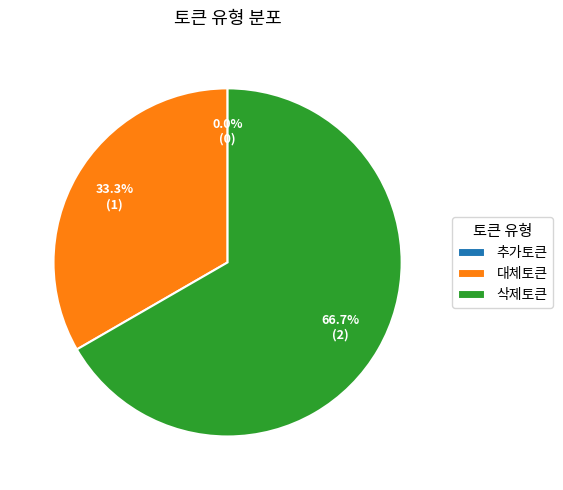

Is it true that 대체토큰 is 33% of the pie?

True